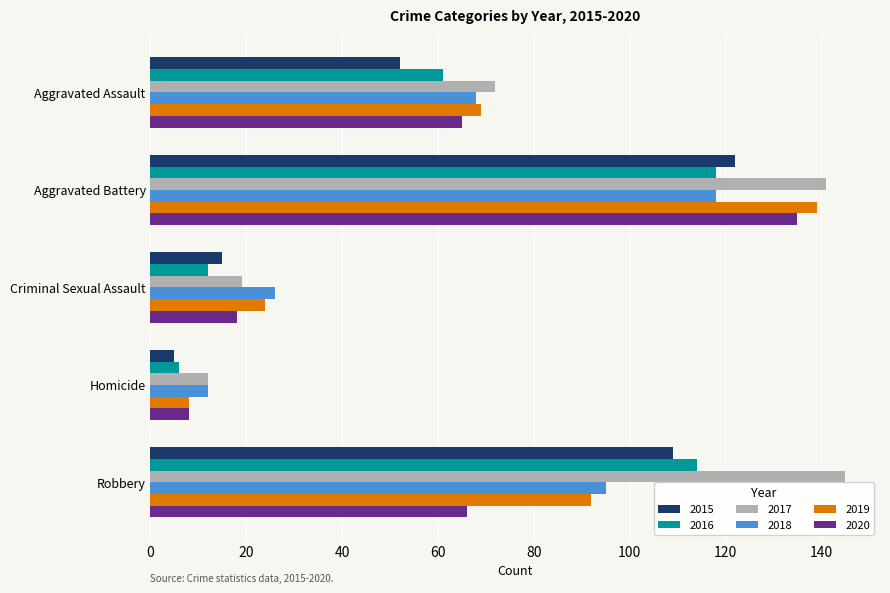

Is it true that 2020 equals 66 at Robbery?

True